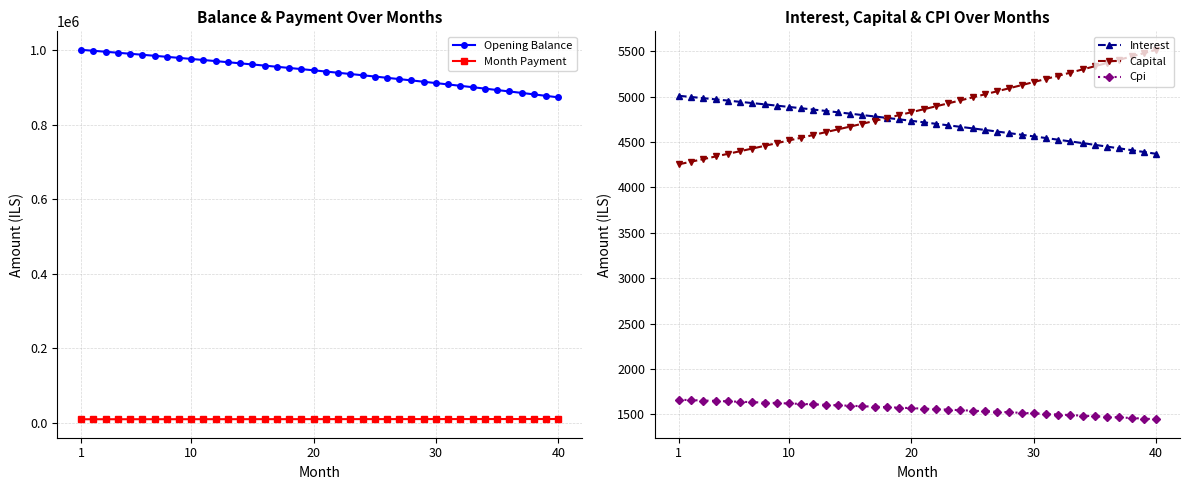

The value of Cpi at 1 is 1662.3. True or false?

True